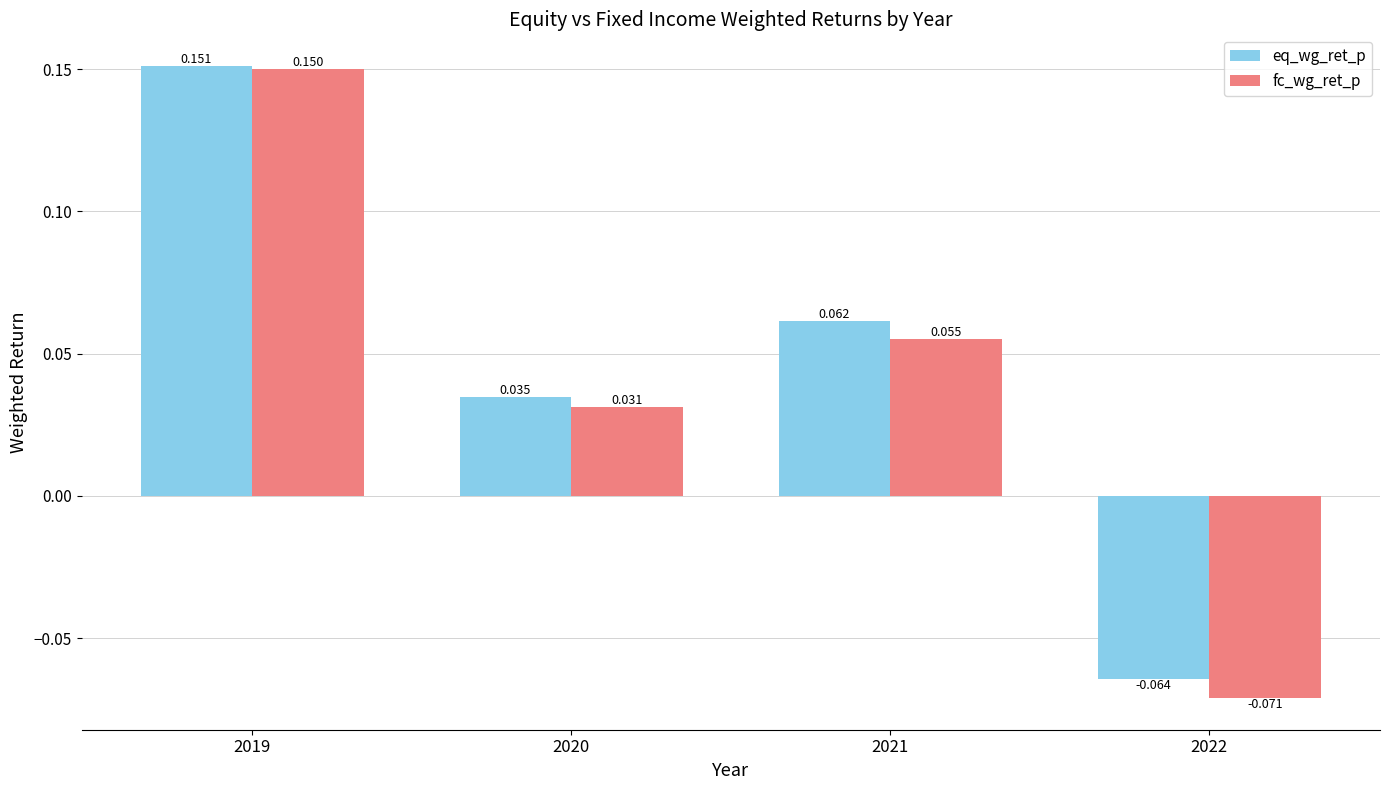

Which label corresponds to the smallest value in the chart?

2022